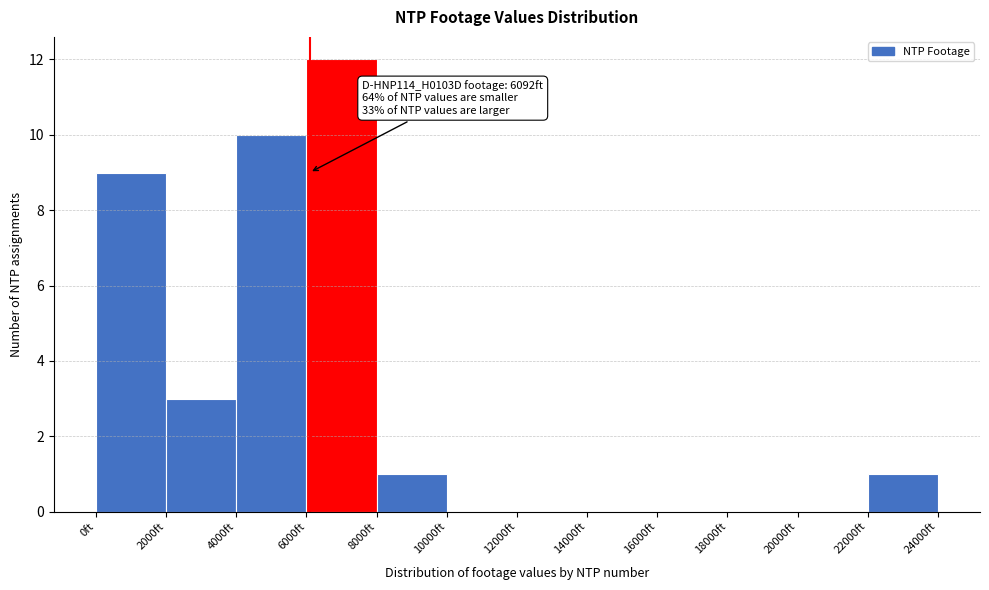

Which range on the x-axis has the tallest bar?

6000 to 8000